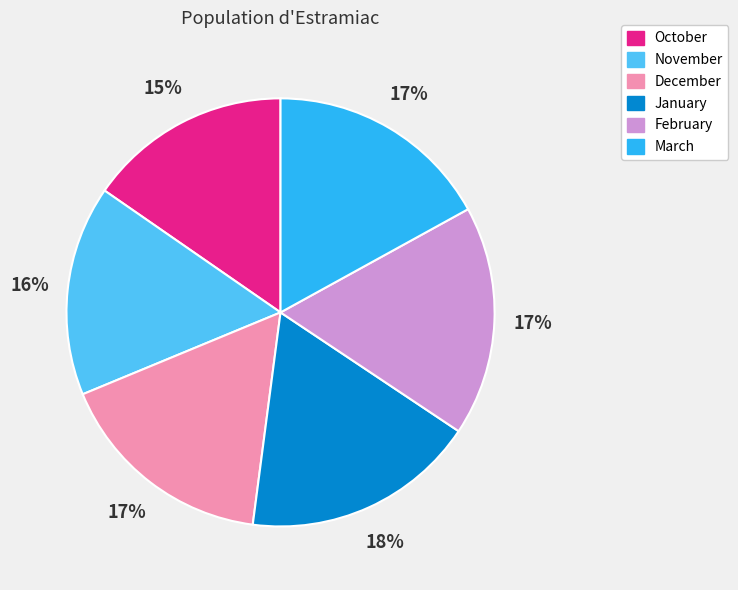

To the nearest percent, what is the combined percentage of November and January?

34%